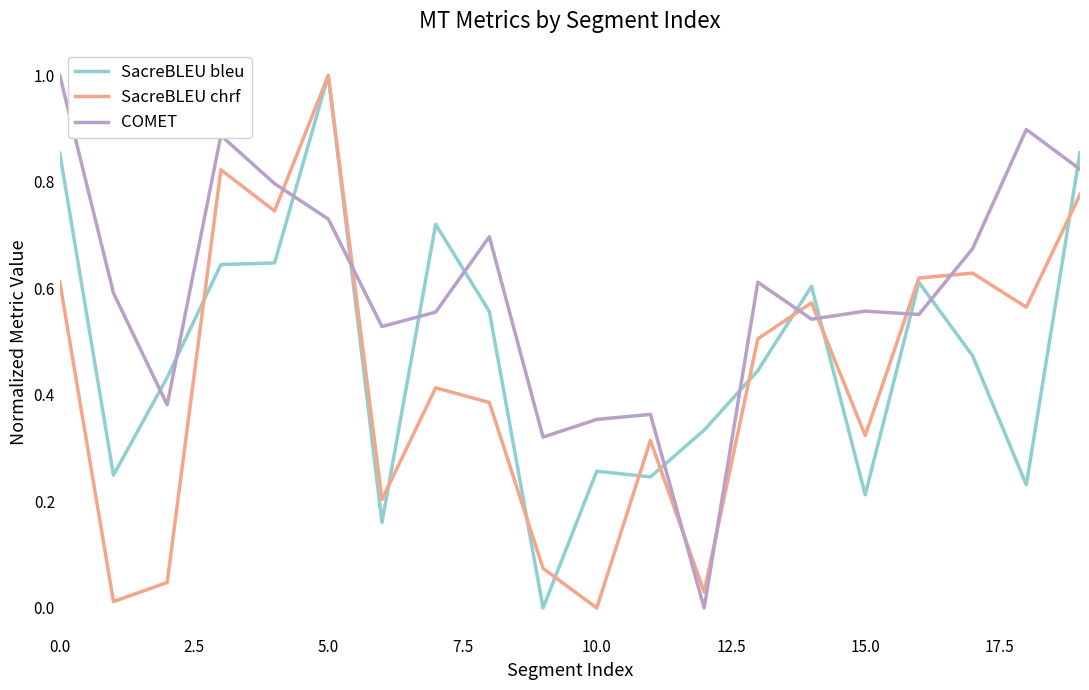

How many interior local peaks does the SacreBLEU chrf series have?

6